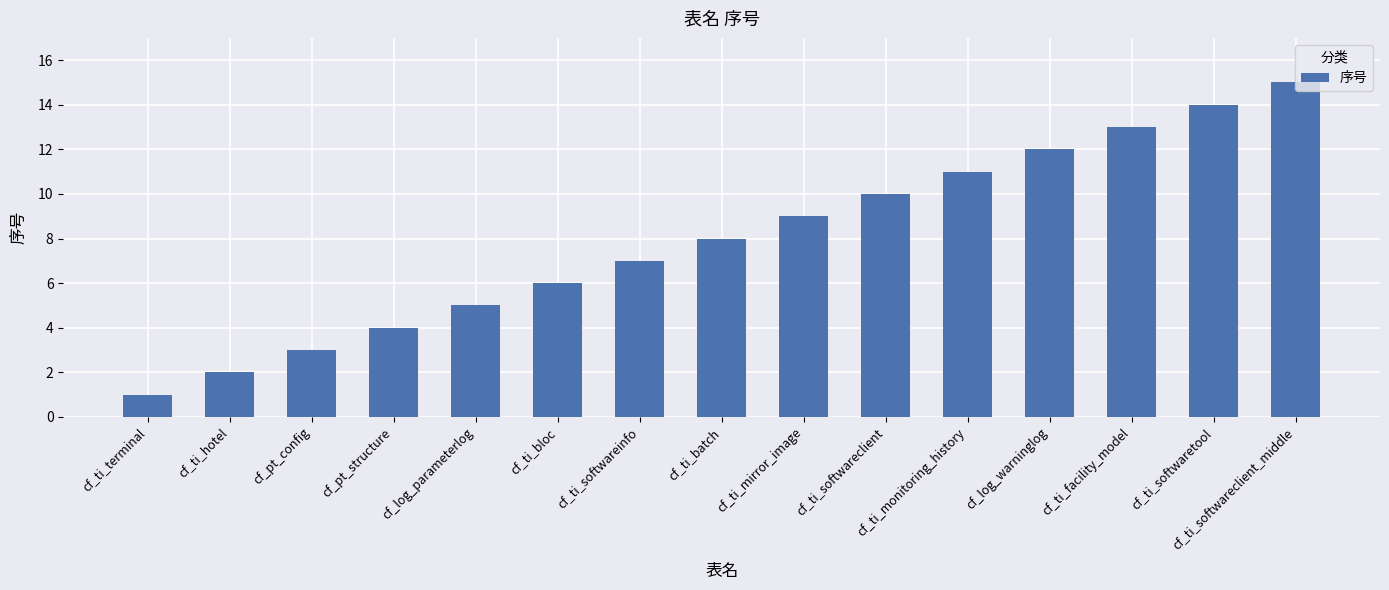

What is the difference between the values at cf_ti_mirror_image and cf_log_warninglog?

3